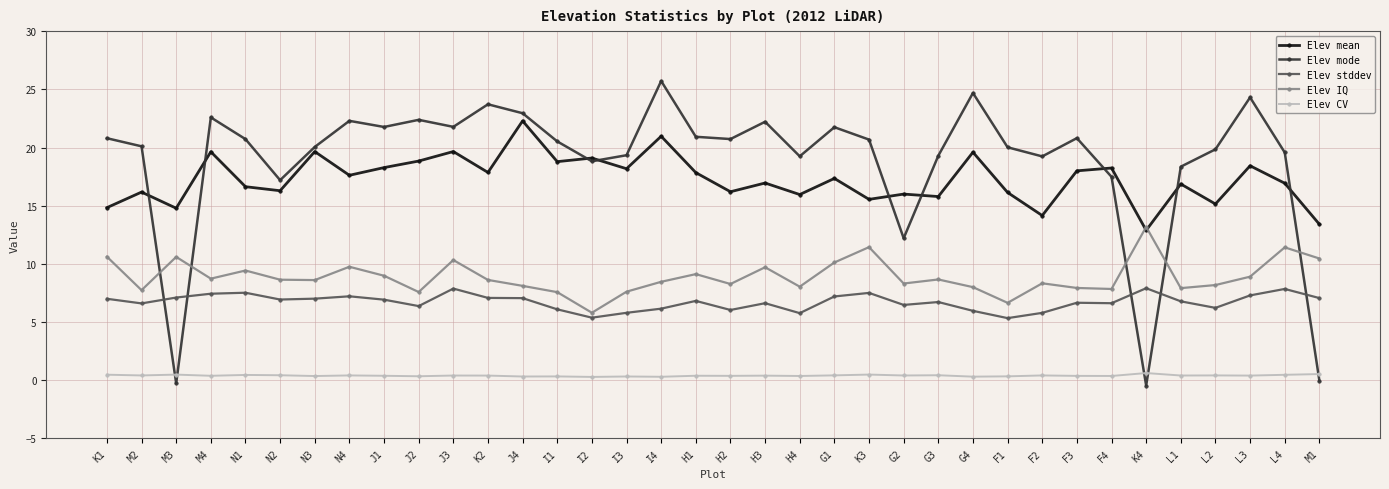

What is the label of the 29th point from the right?

N4